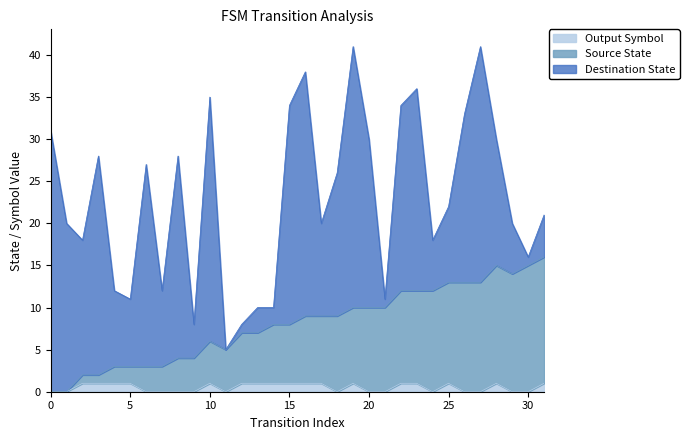

True or false: Source State and Output Symbol intersect in this chart.

False